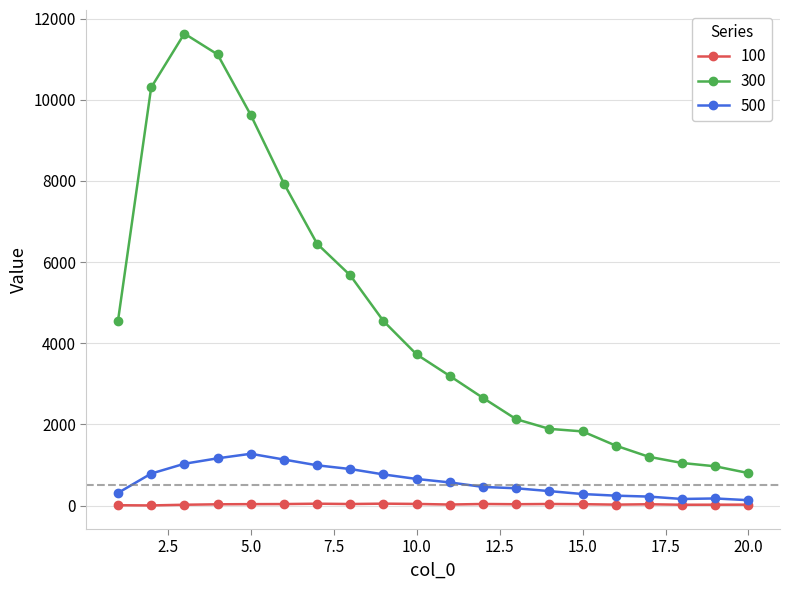

Rank the series by their maximum value, from highest to lowest.

300, 500, 100